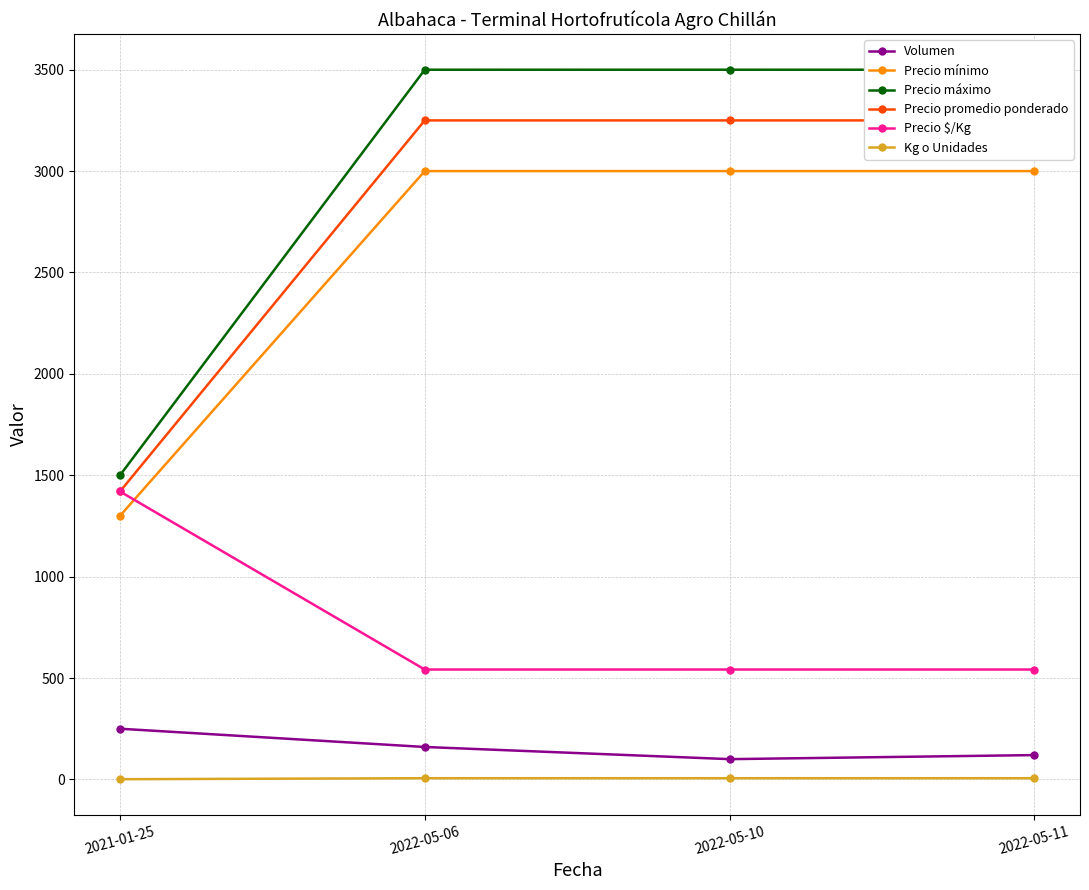

True or false: Kg o Unidades and Precio mínimo cross at least once.

False